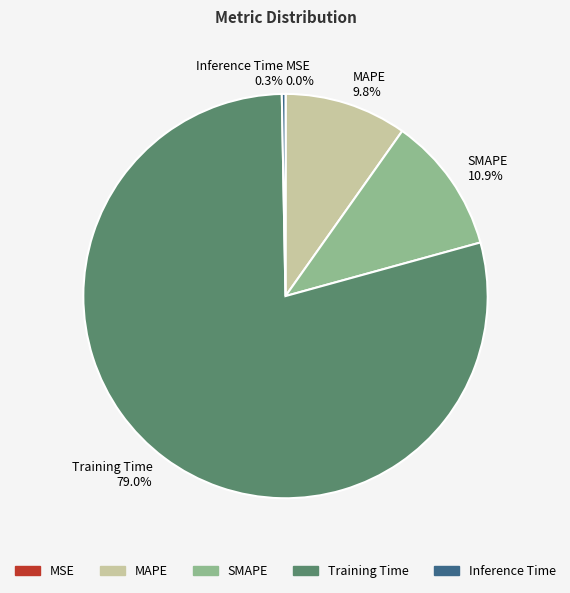

Which slice represents more than half of the pie?

Training Time